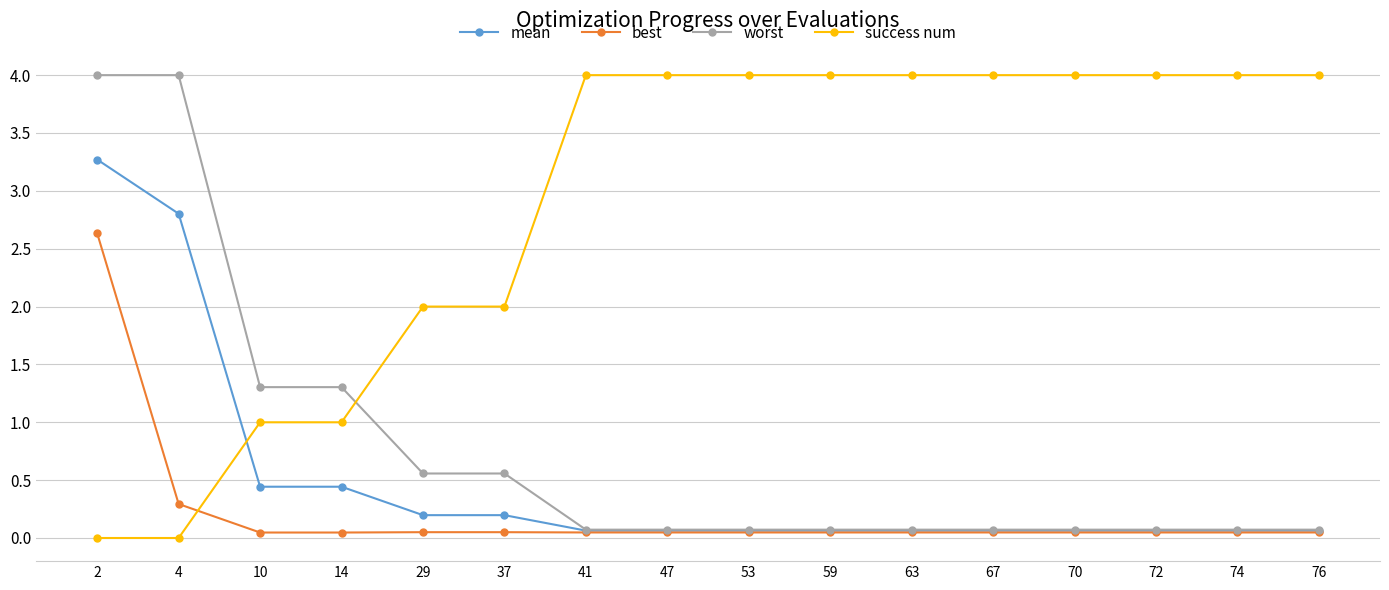

Which series ends up on top after the final intersection of mean and success num?

success num